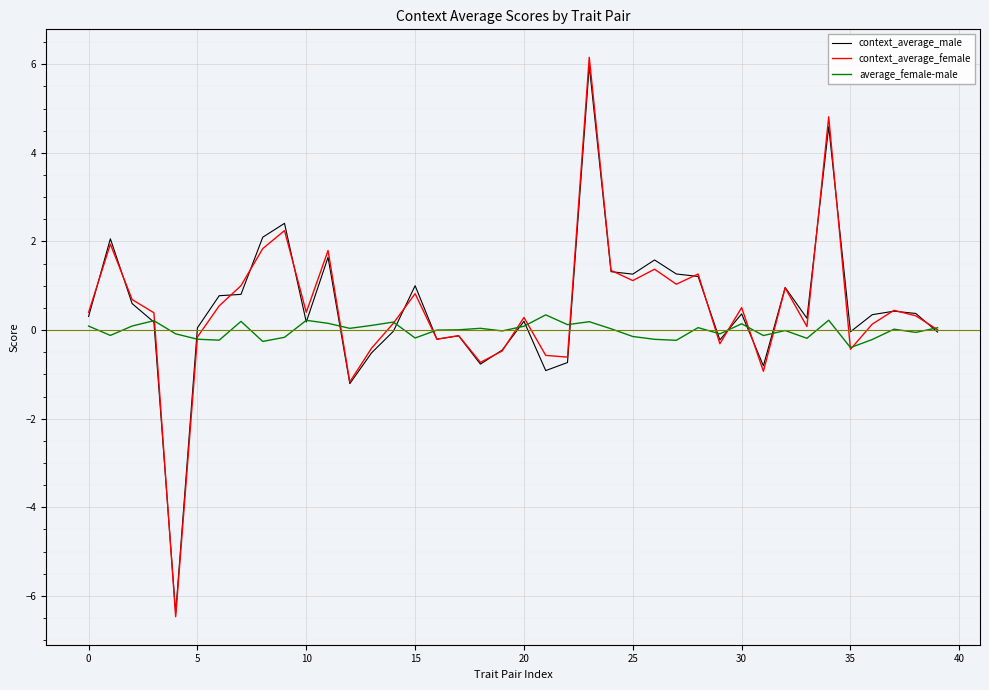

True or false: average_female-male has more than 0 interior local peaks.

True